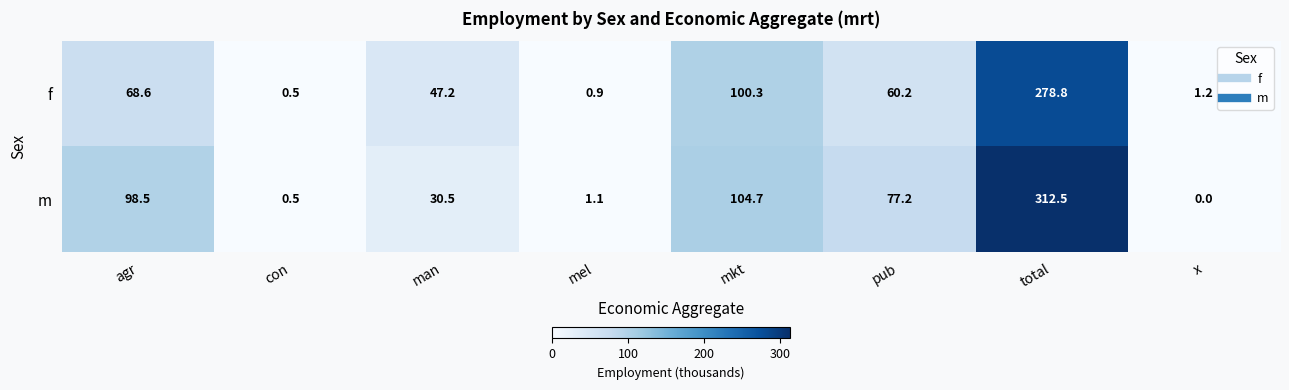

List the series in order of their peak value, highest first.

m, f